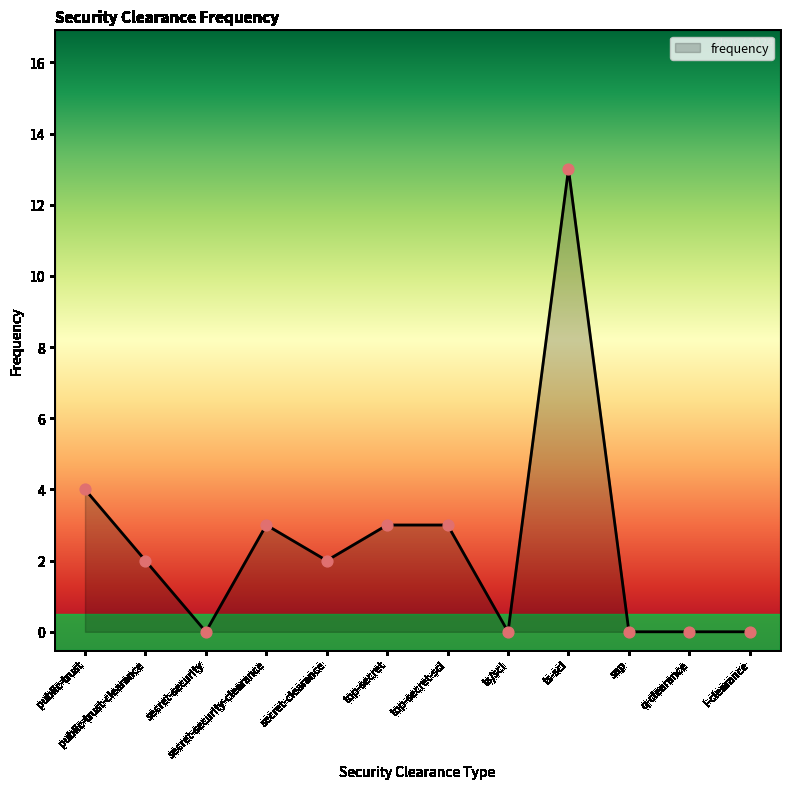

Which has a higher value, public-trust or ts/sci?

public-trust